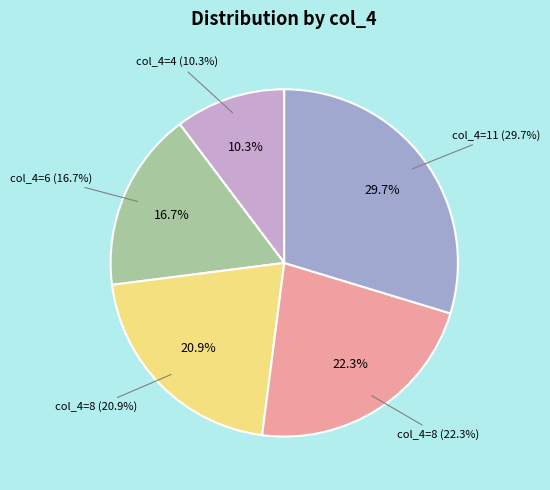

Rank the categories by value from highest to lowest.

11, 8, 8, 6, 4